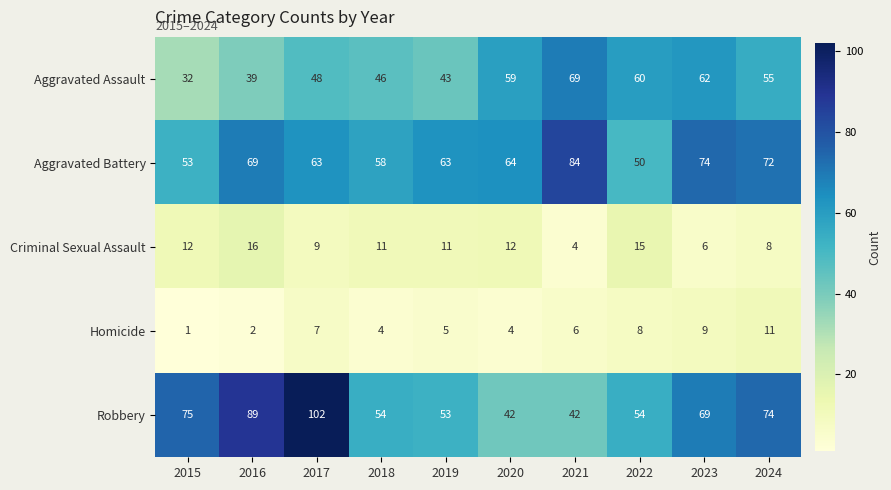

The Aggravated Battery series shows 63 at 2019. True or false?

True